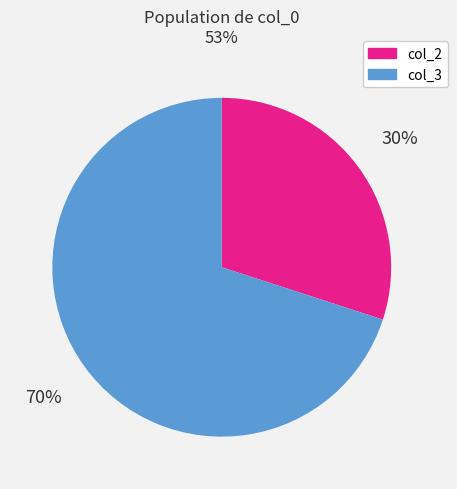

What percentage is the col_2 slice, to the nearest percent?

30%